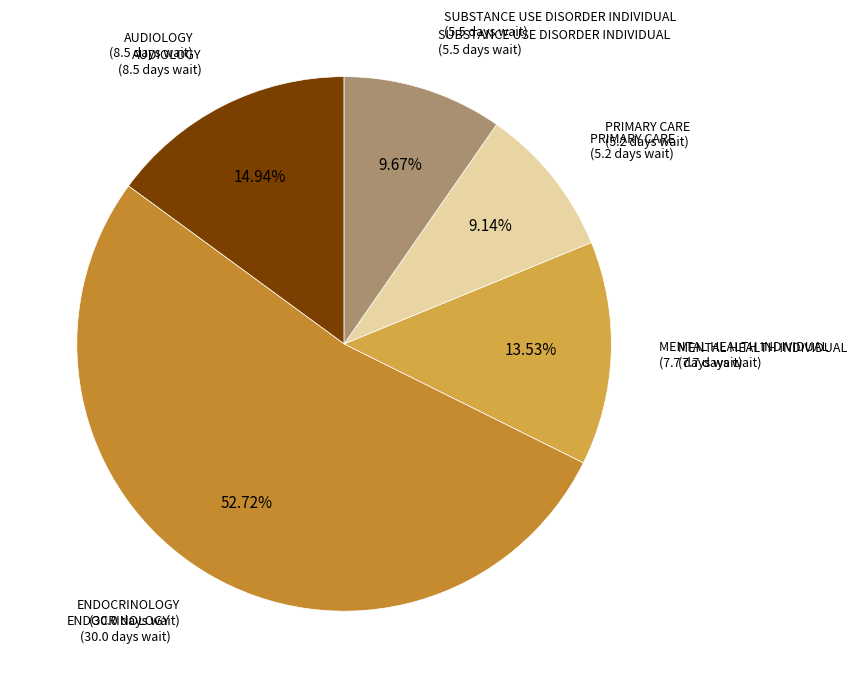

Rank the categories by value from highest to lowest.

ENDOCRINOLOGY, AUDIOLOGY, MENTAL HEALTH INDIVIDUAL, SUBSTANCE USE DISORDER INDIVIDUAL, PRIMARY CARE